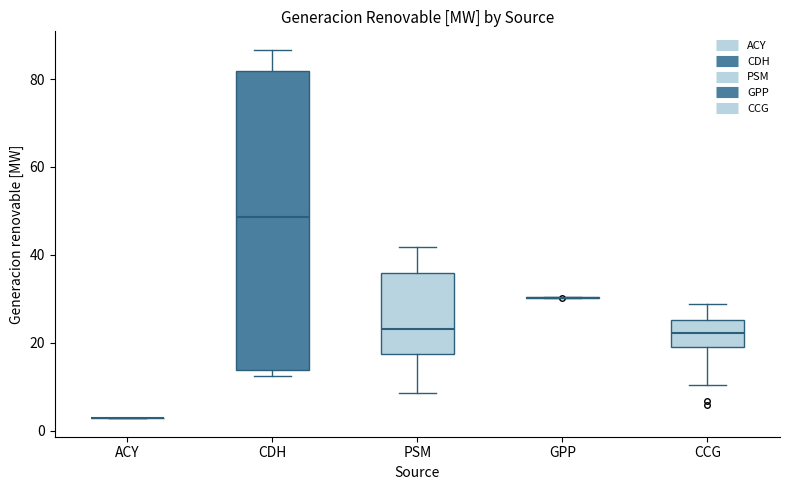

Reading left to right, read every box against the y-axis: the position of its median line, the range the box covers, and the ends of its whiskers. The values are not printed on the chart, so give them approximately, as read against the axis.

ACY: box collapsed to a line at 2, whiskers 2 to 2
CDH: median 48, box 14 to 82, whiskers 12 to 86
PSM: median 24, box 18 to 36, whiskers 8 to 42
GPP: box collapsed to a line at 30, whiskers 30 to 30
CCG: median 22, box 18 to 26, whiskers 10 to 28